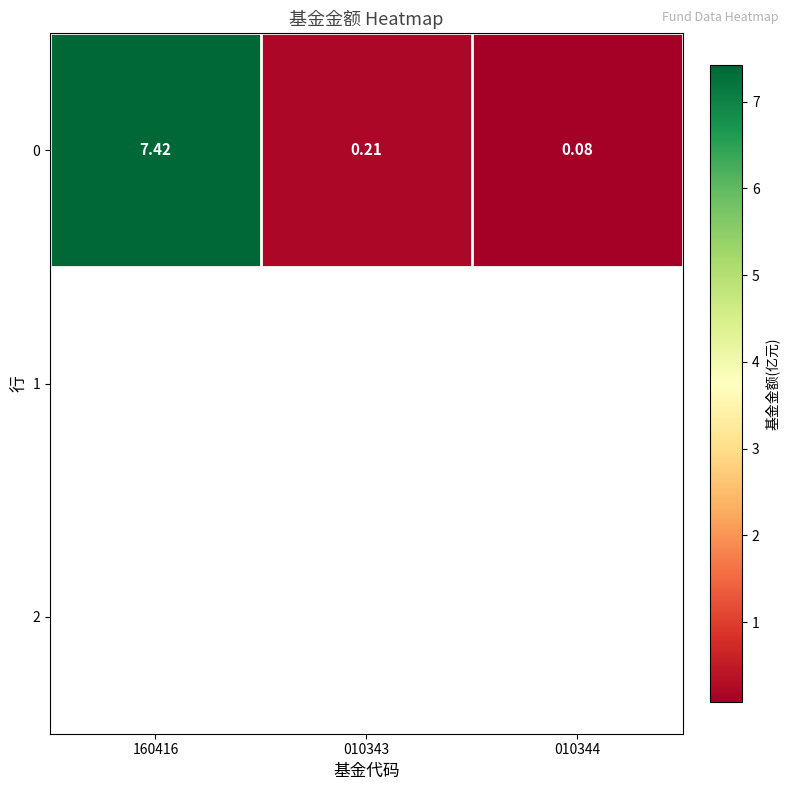

Which category has the lowest value across all series?

010344